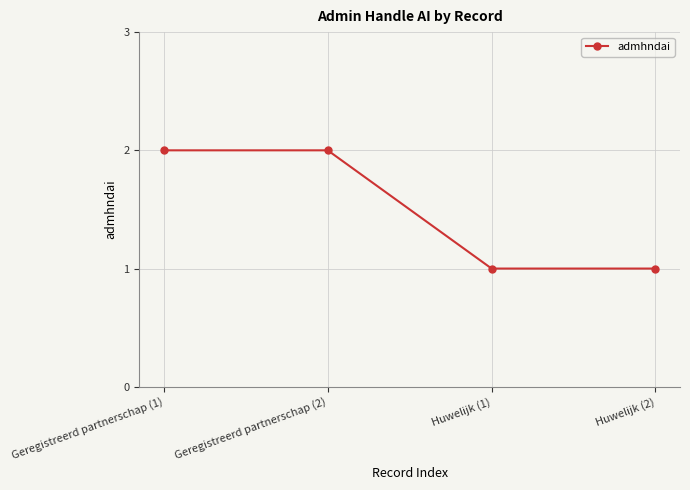

Is it true that the value at Huwelijk (2) is 1?

True